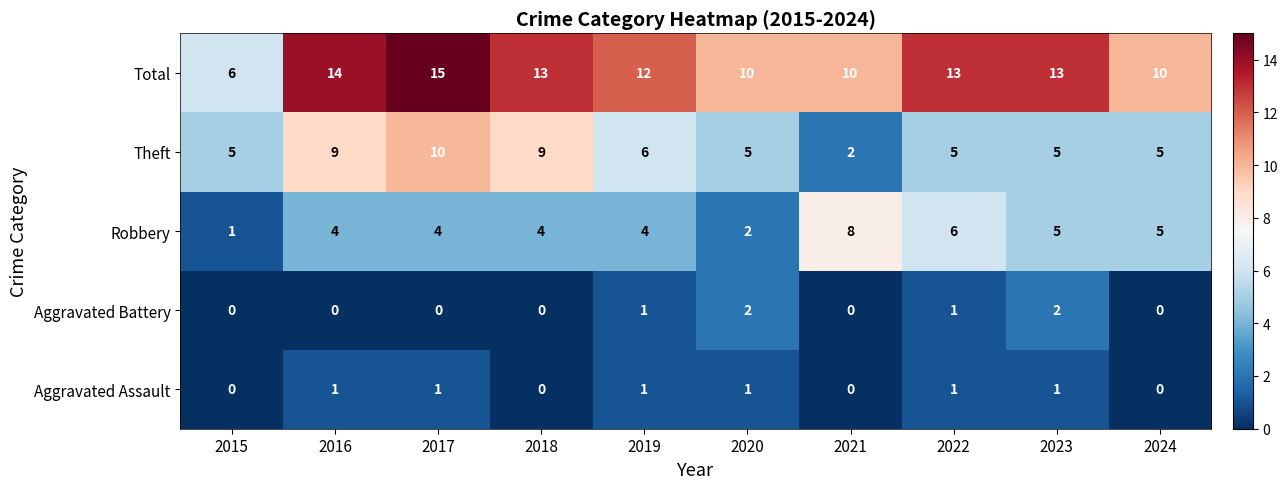

At which label does Theft reach its minimum?

2021